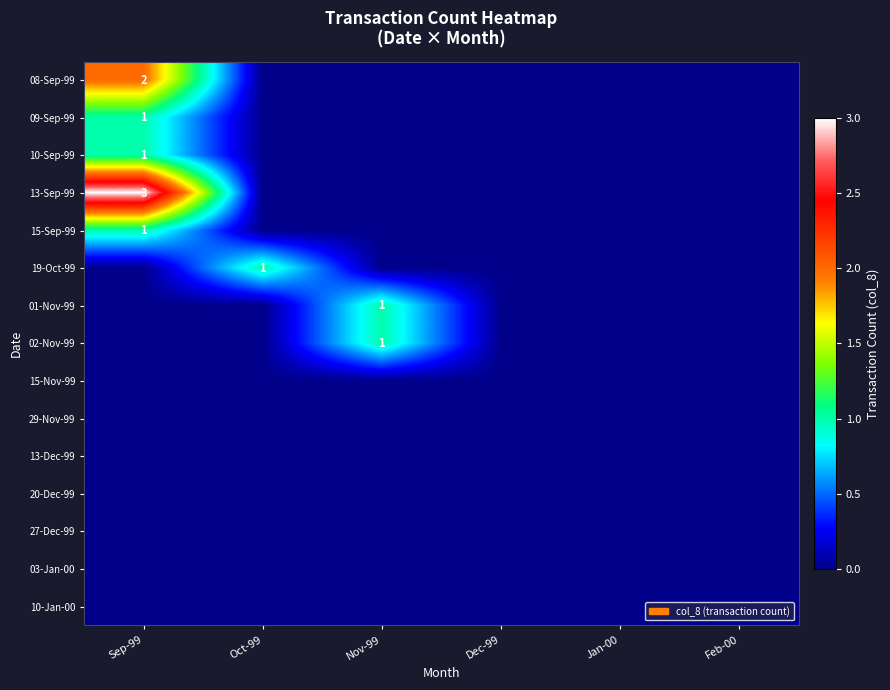

The value of 09-Sep-99 at Sep-99 is 1. True or false?

True